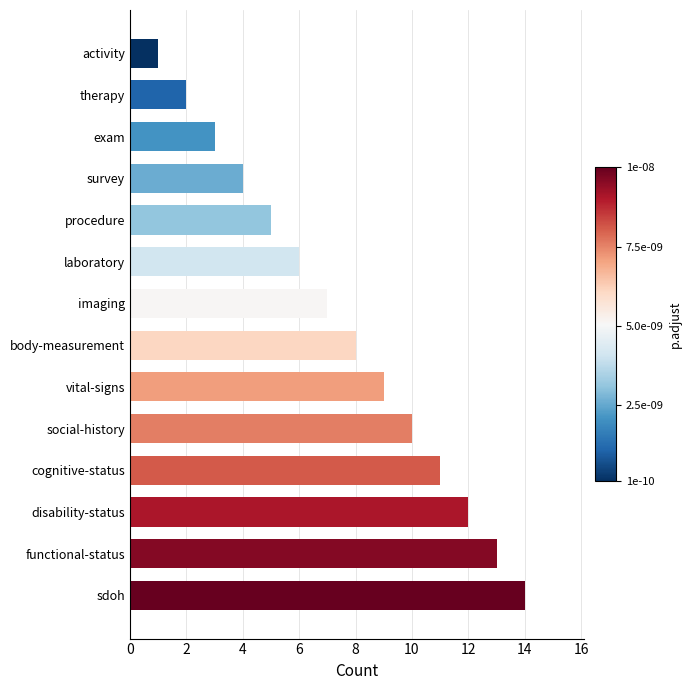

How many distinct data groups are displayed?

1